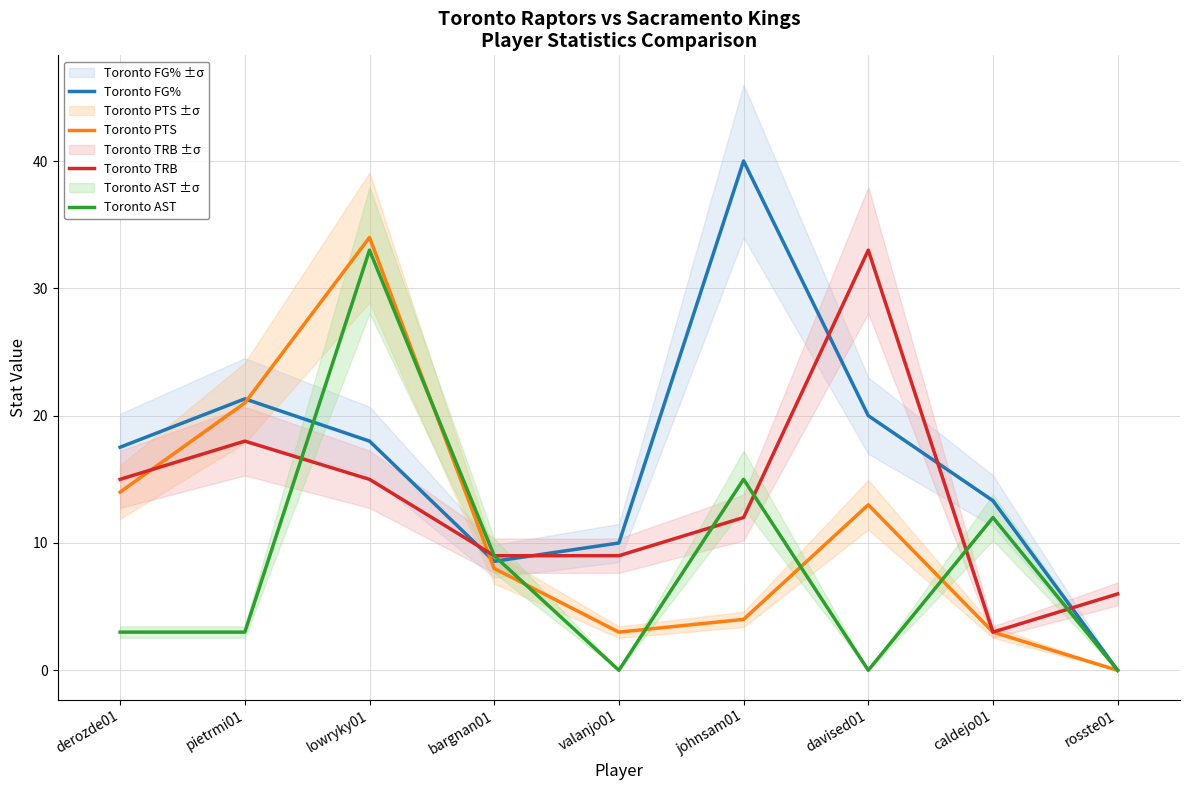

Where is the first local maximum for Toronto PTS?

lowryky01